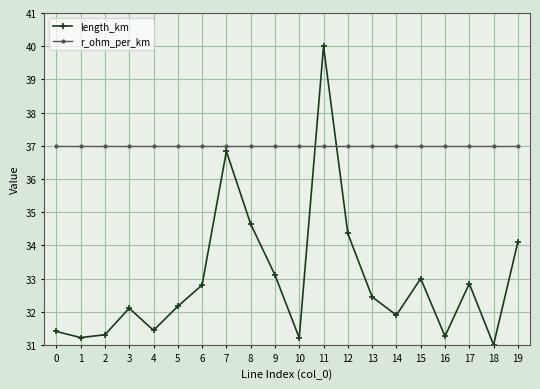

True or false: length_km and r_ohm_per_km intersect in this chart.

True